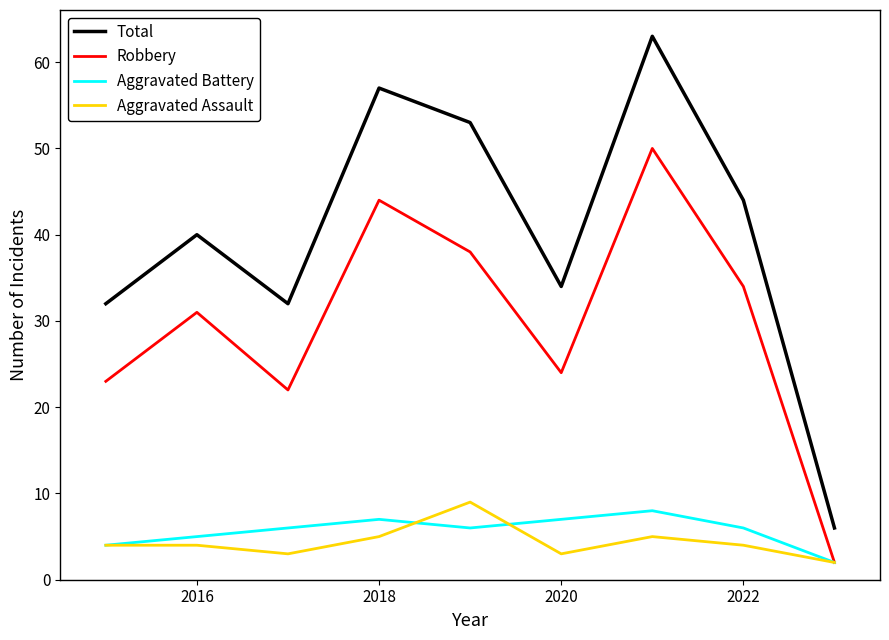

What is the average value of the Robbery series?

30